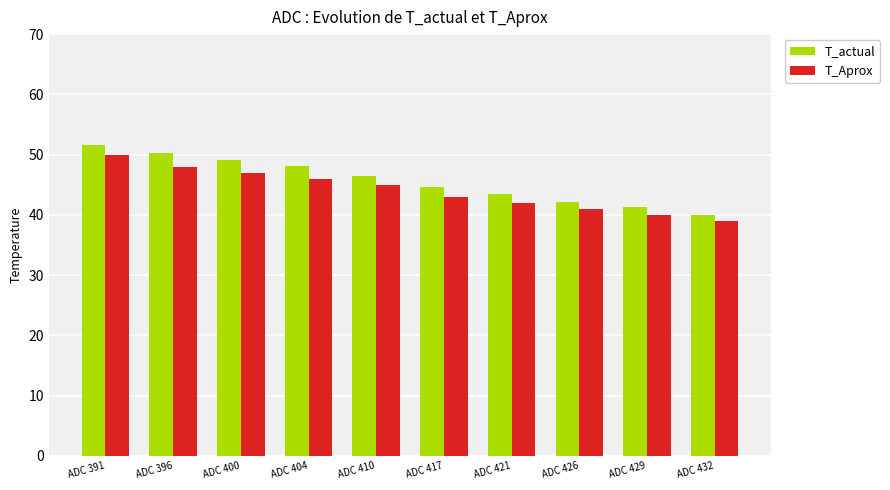

What is the spread (max minus min) of values at ADC 400?

2.2